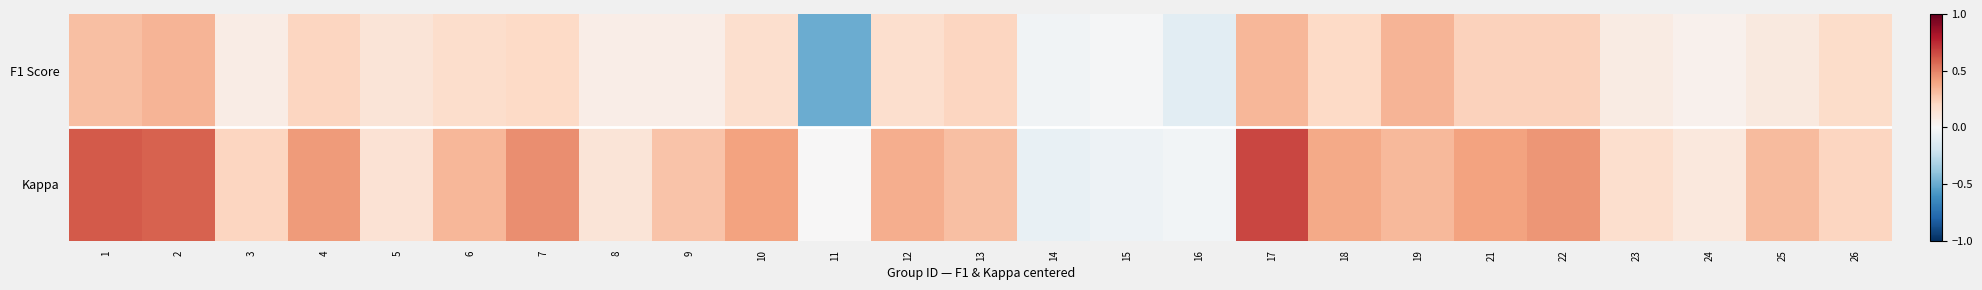

Which has a higher value, 16 or 17?

17